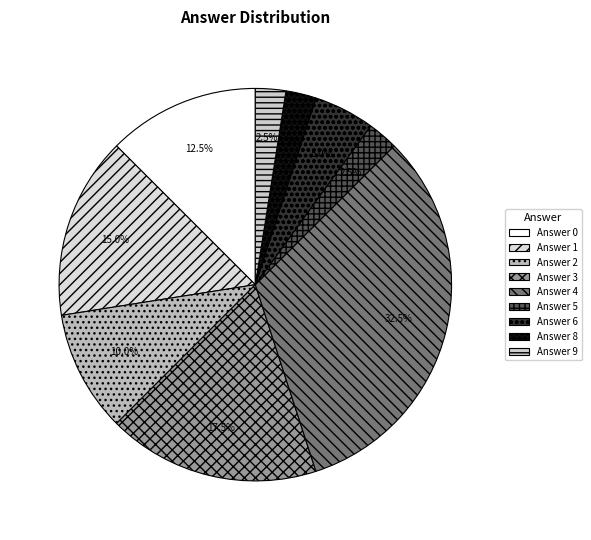

Which category has the biggest portion of the pie?

Answer 4